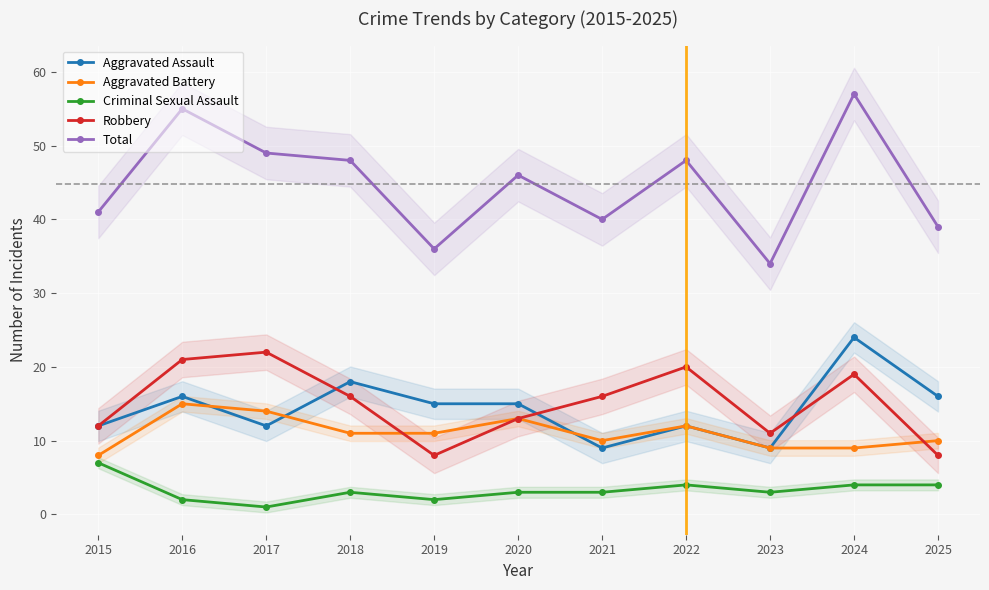

The Aggravated Assault series shows 4 at 2022. True or false?

False